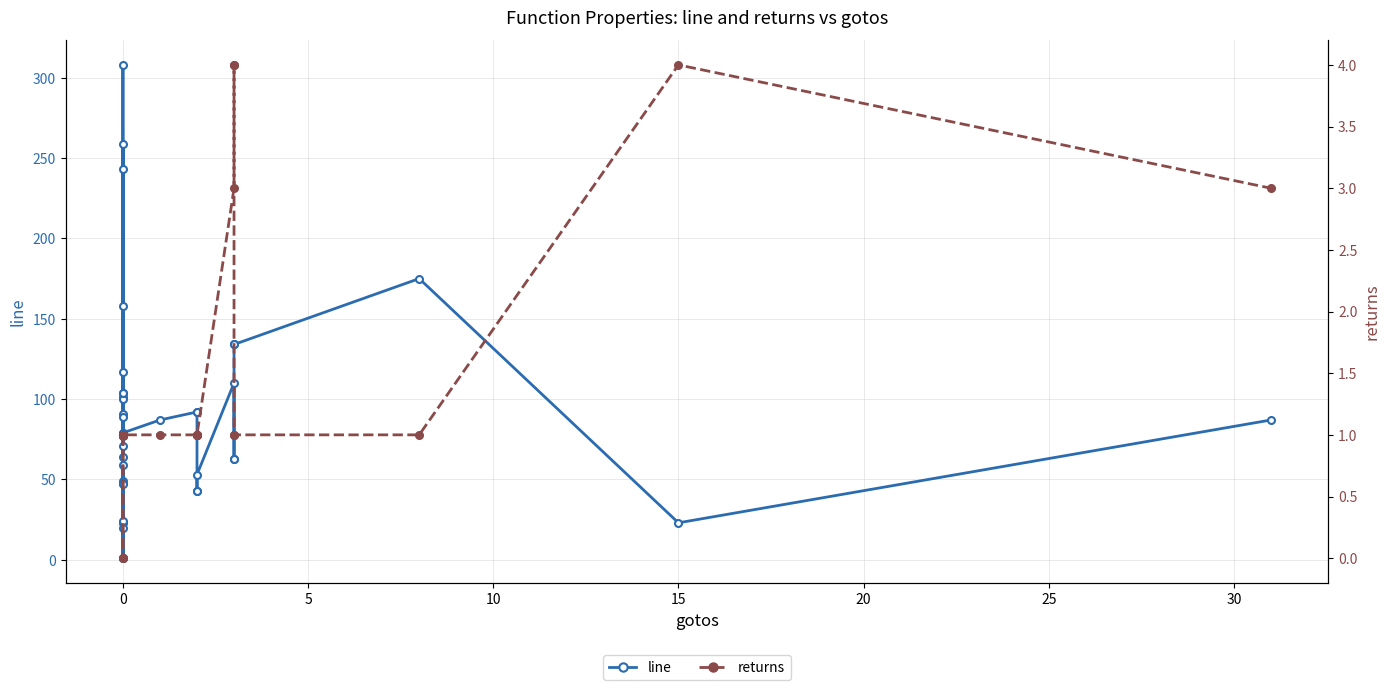

Rank the series by their average value, from highest to lowest.

line, returns